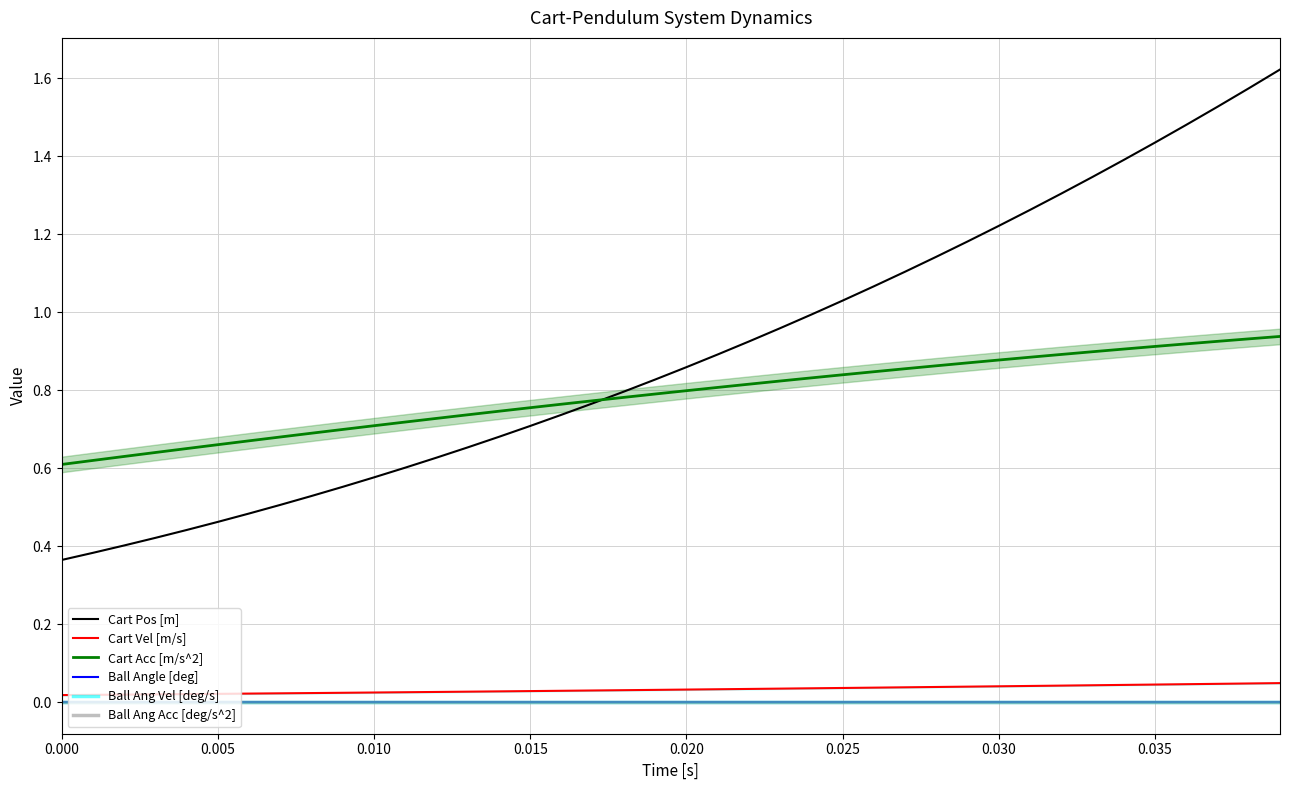

At 0.000, list the series in order from largest to smallest.

Cart Acc [m/s^2], Cart Pos [m], Cart Vel [m/s], Ball Angle [deg], Ball Ang Vel [deg/s], Ball Ang Acc [deg/s^2]